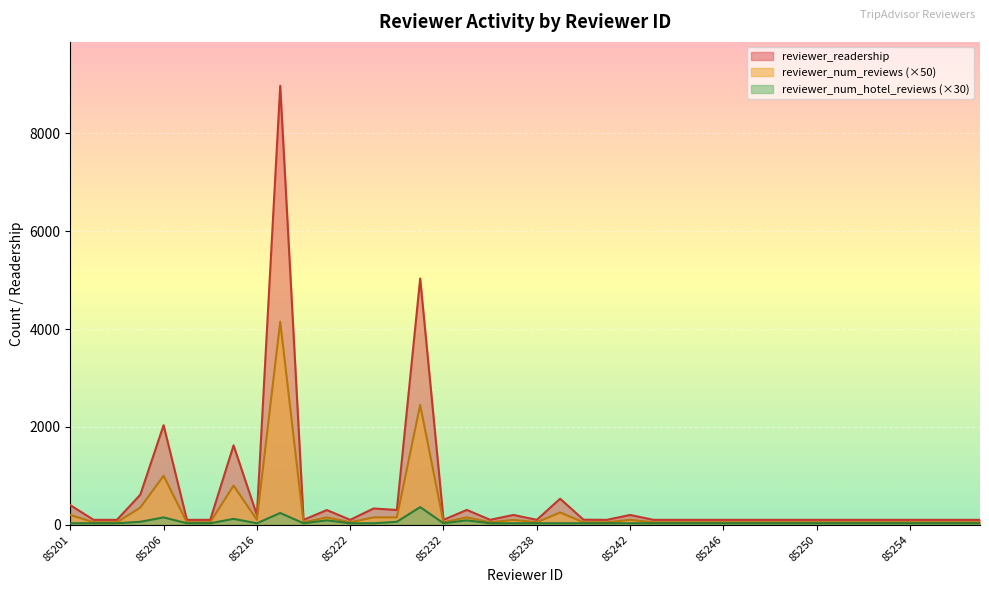

Where is reviewer_num_hotel_reviews nearest to the value 195?

85206